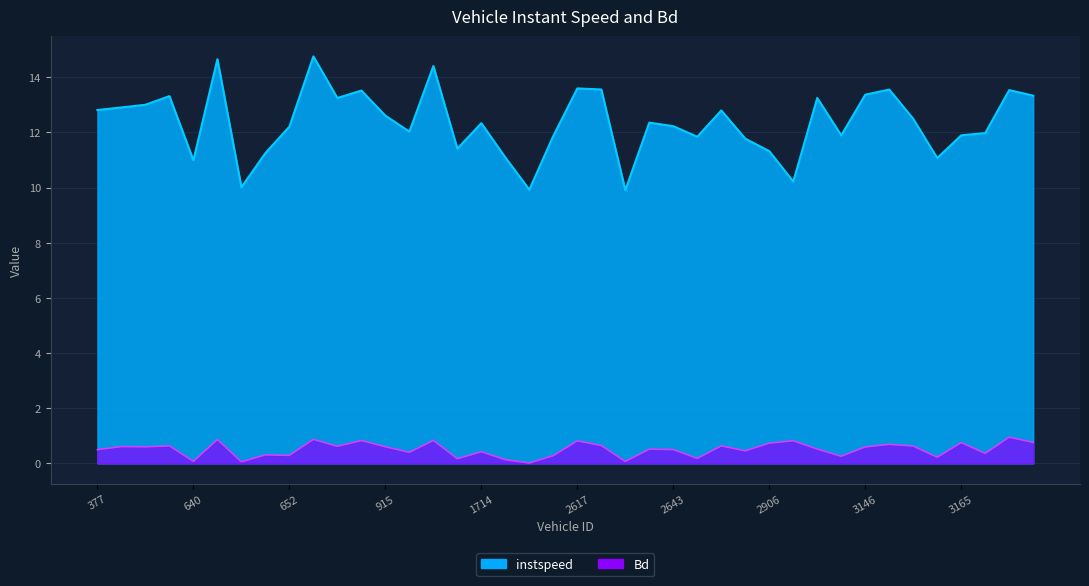

What is the spread (max minus min) of values at 915?

12.0